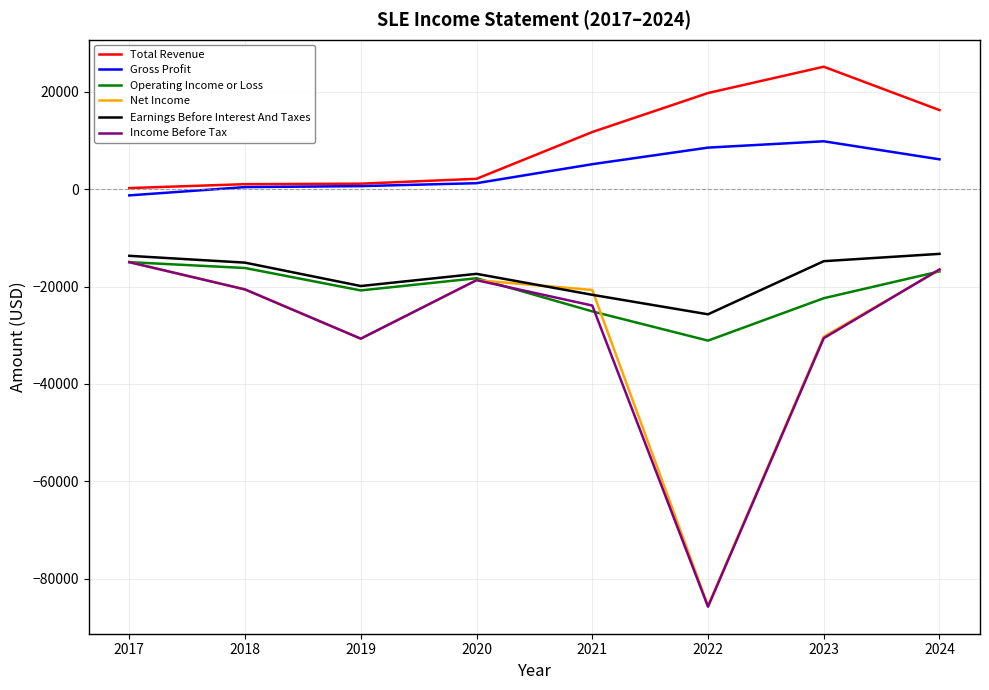

What is the total value across all series at 2020?

-69800